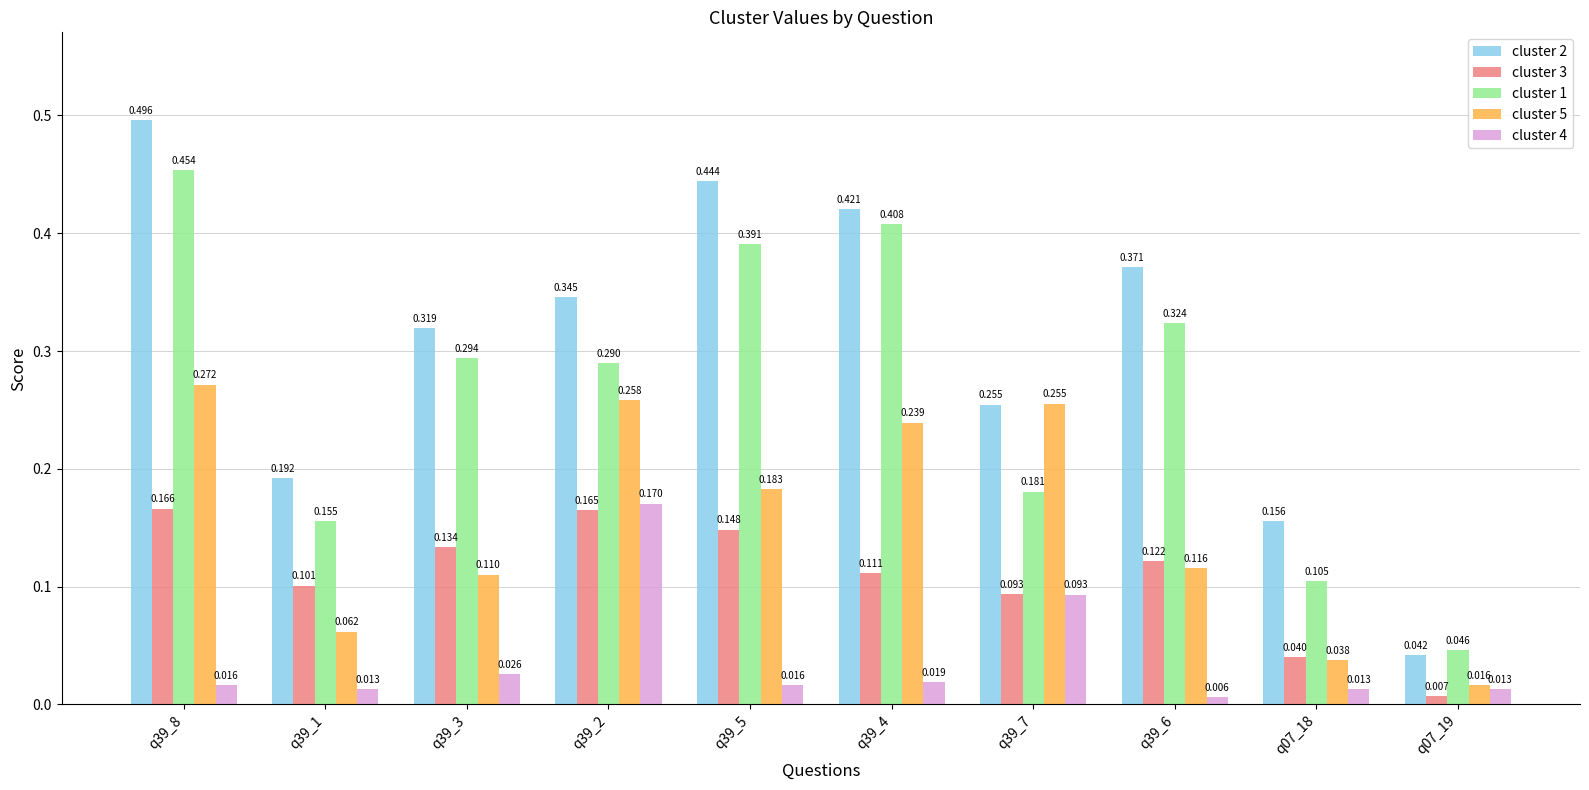

How many data points does each series have?

10